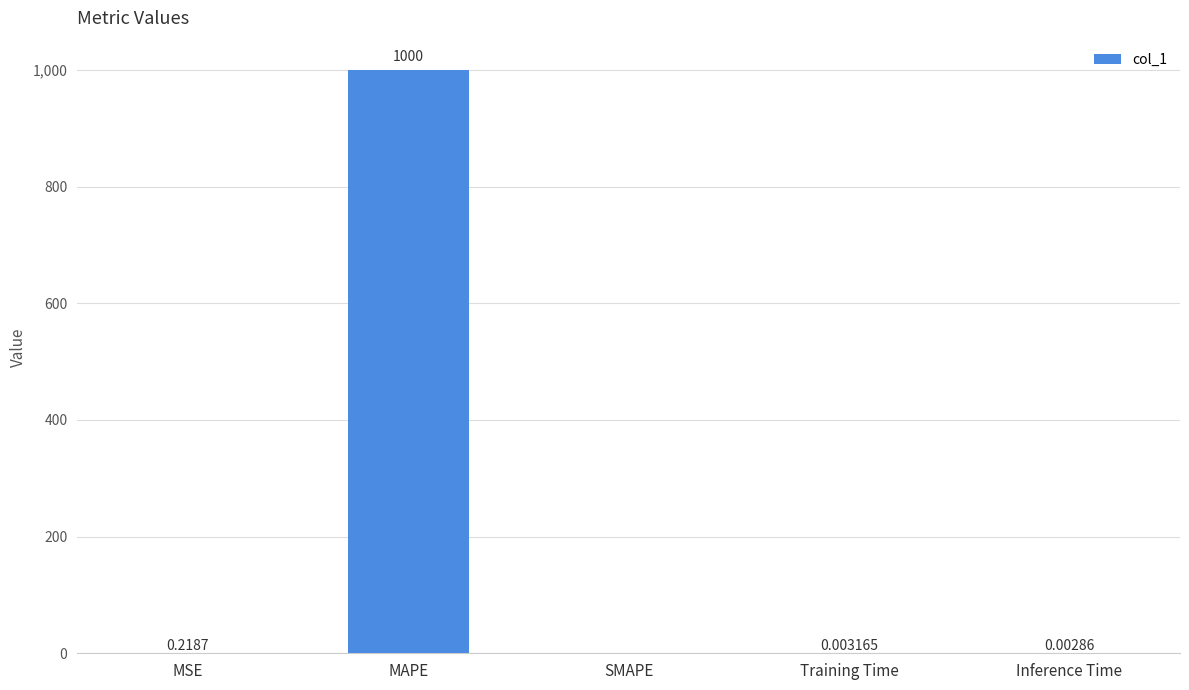

Which category has the highest value across all series?

MAPE